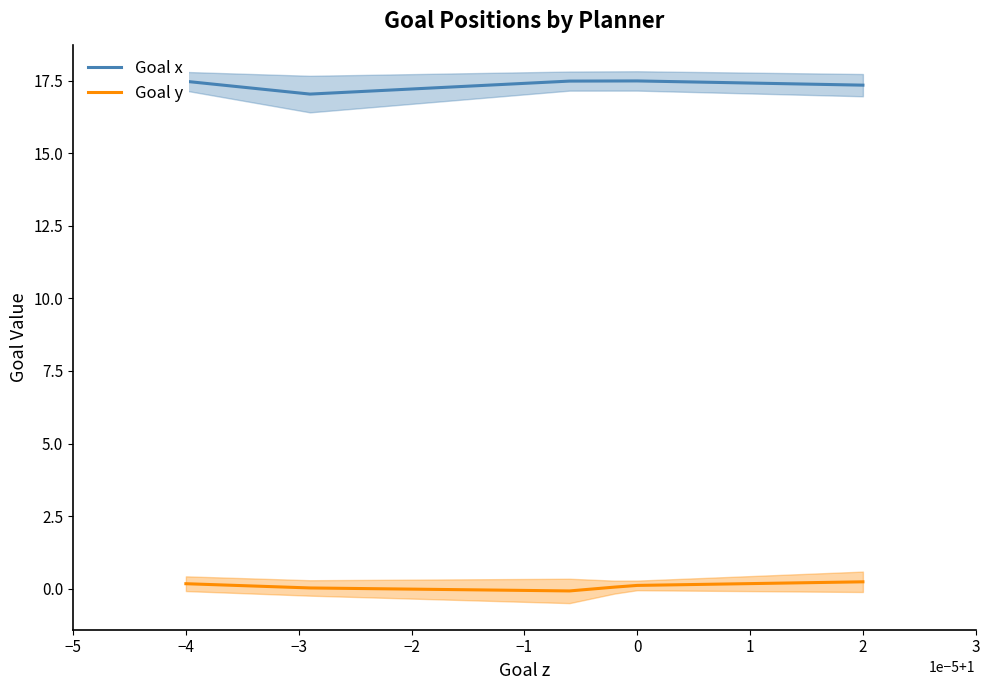

At −2, list the series in order from smallest to largest.

Goal y, Goal x